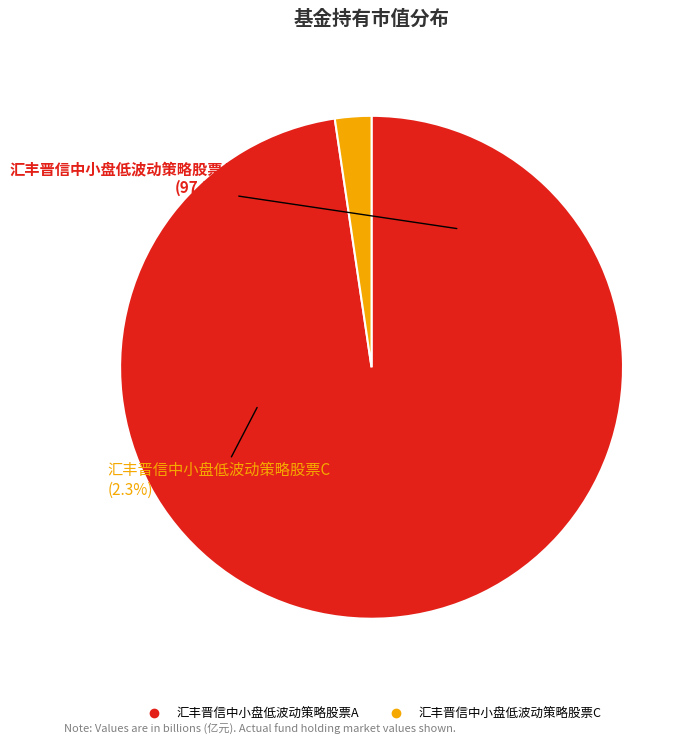

What percentage is the 汇丰晋信中小盘低波动策略股票C slice, to the nearest percent?

2%